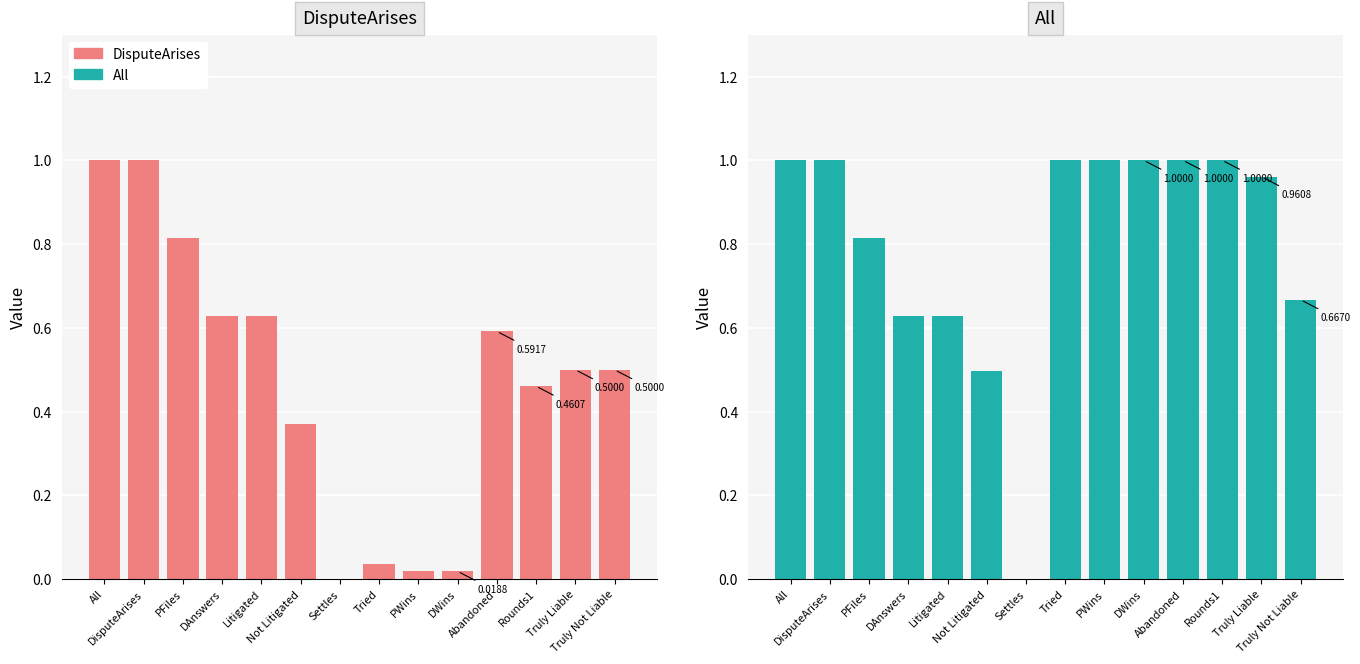

What is the average value of the DisputeArises series?

0.5